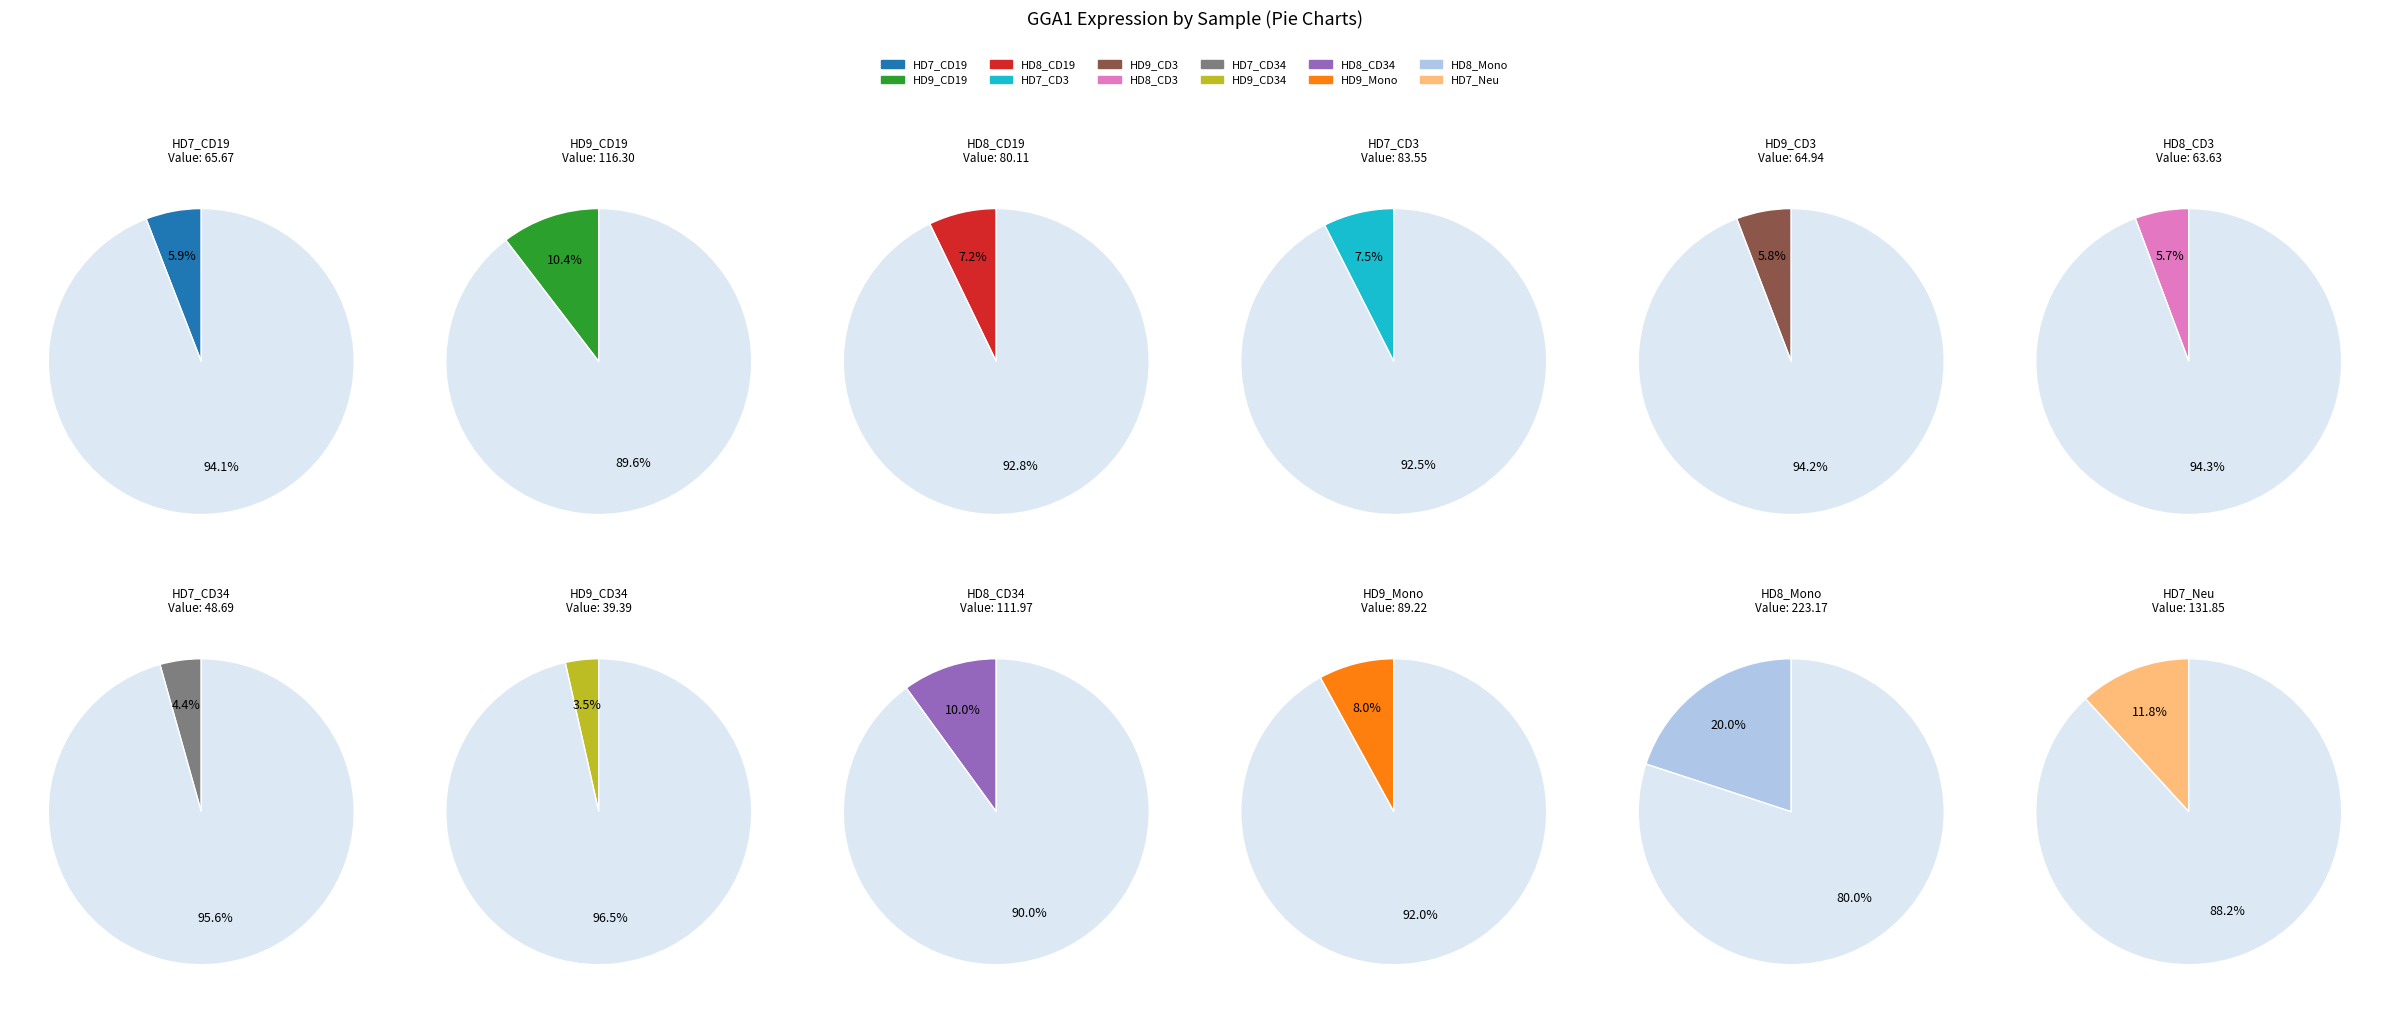

Which has a higher value, HD9_CD19 or HD8_CD3?

HD9_CD19